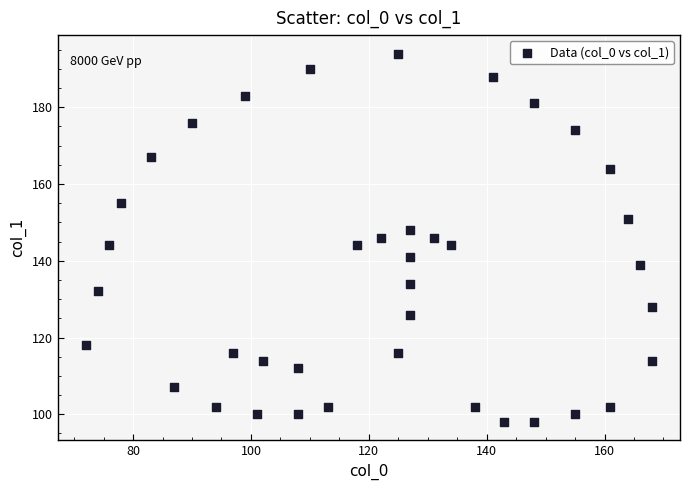

What is the range of X values (max minus min)?

96